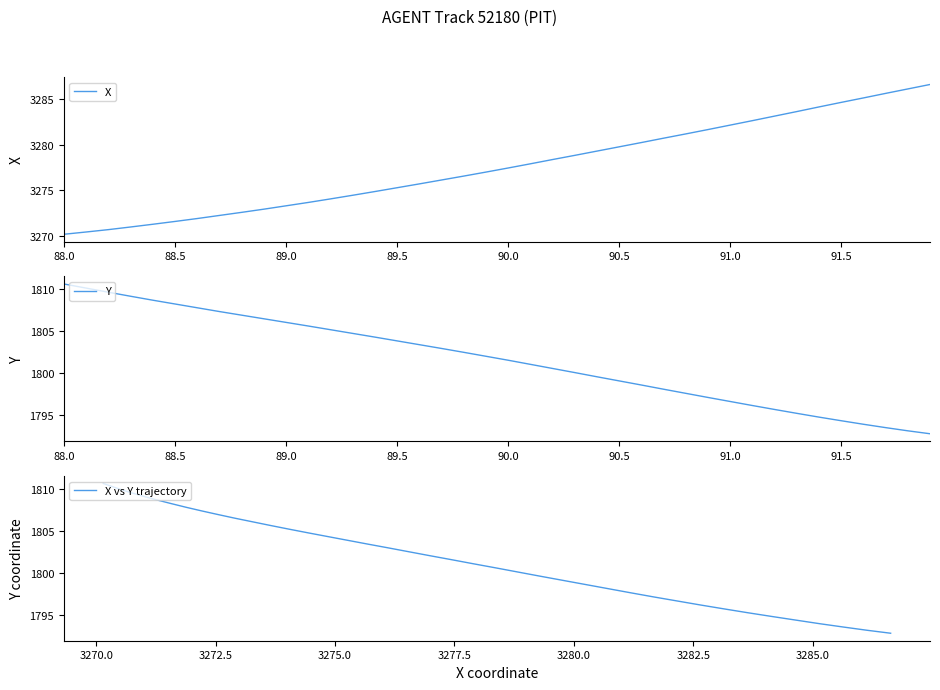

True or false: X has more than 1 interior local peaks.

False